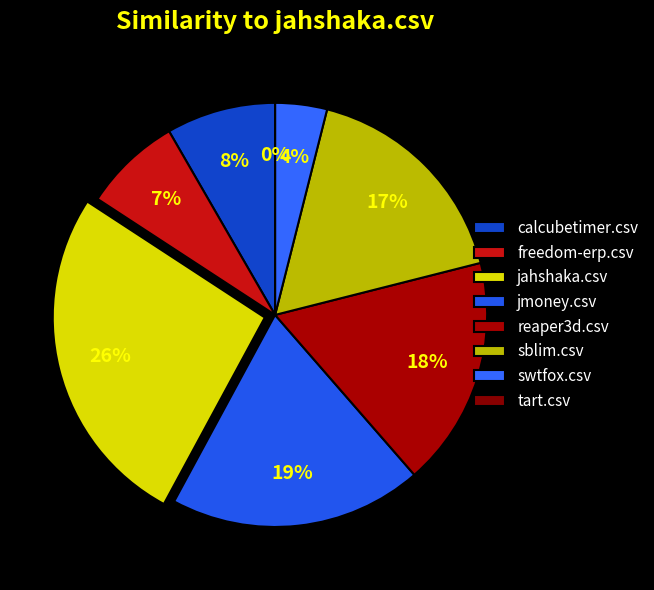

Count the number of slices in the pie.

8